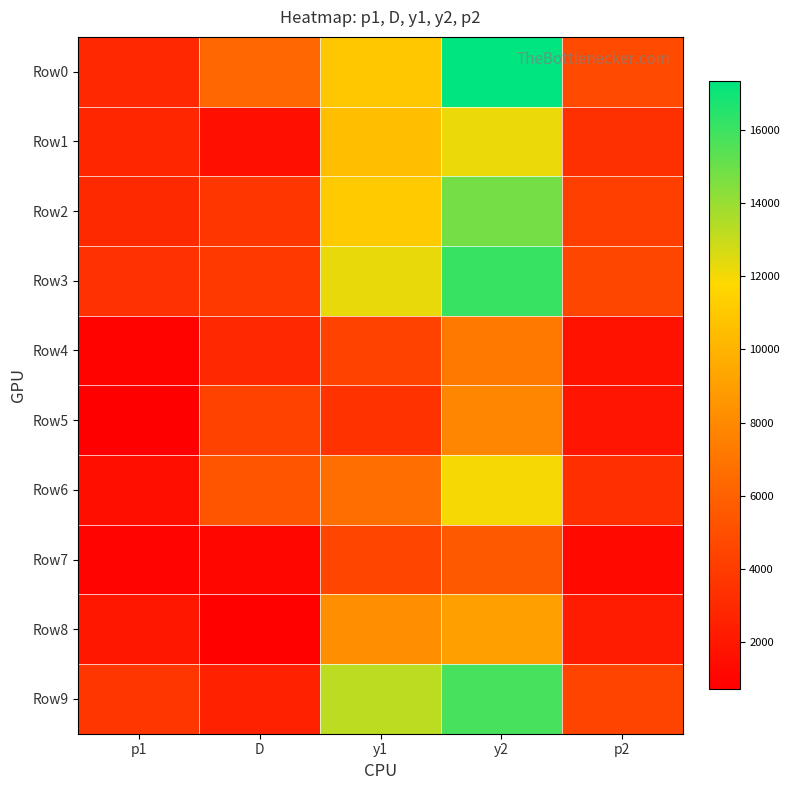

What is the total value across all series at p2?

31756.6